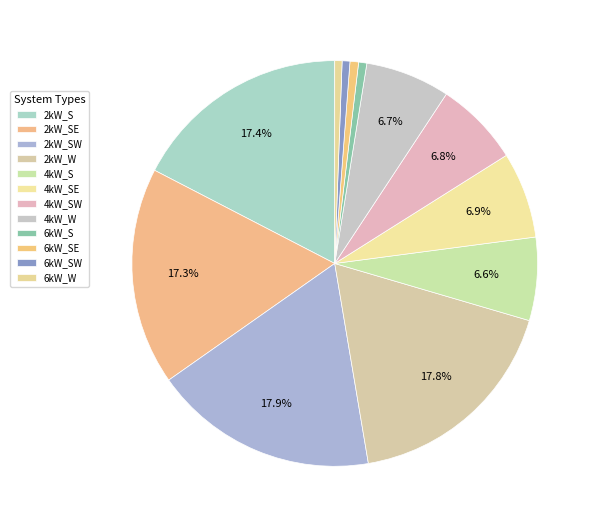

Combined, what portion of the pie is 4kW_SE and 6kW_W?

7.4%